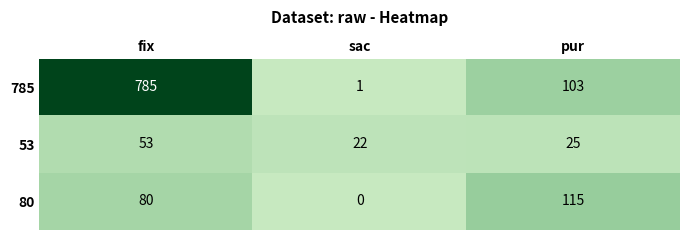

Between fix and sac, which series saw the biggest shift?

785